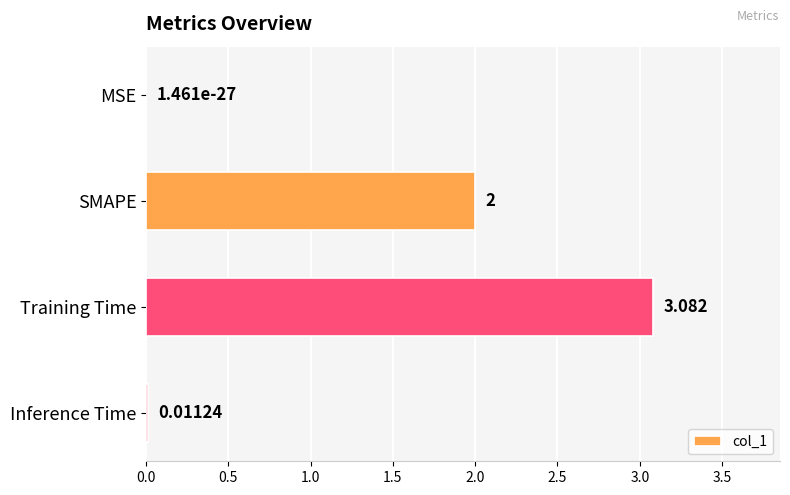

Between Inference Time and SMAPE, which is larger?

SMAPE